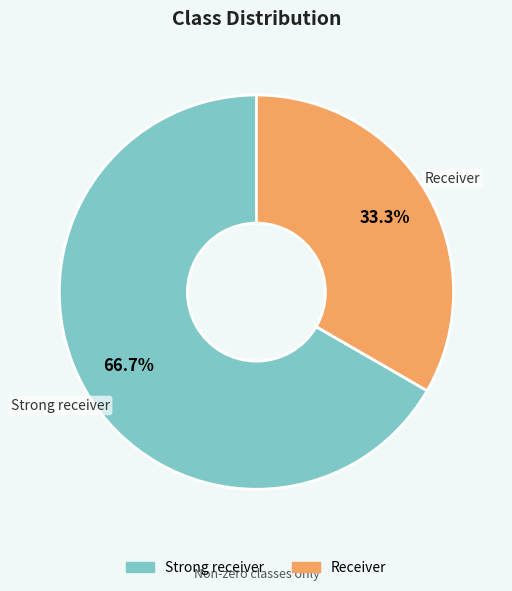

Count the number of slices in the pie.

2